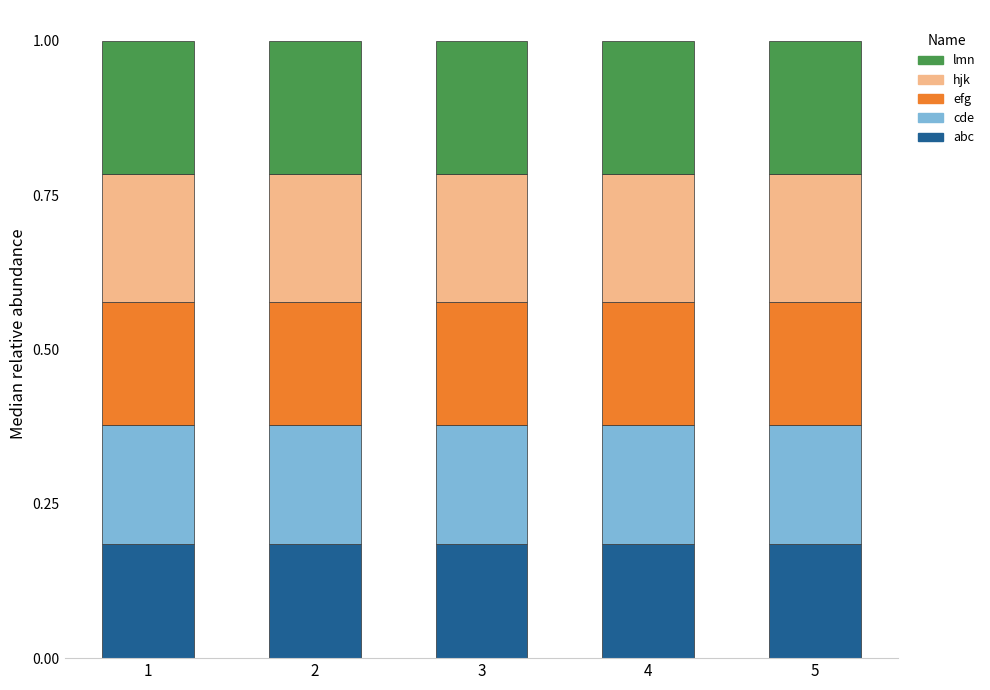

What is the total value across all series at 5?

1.0